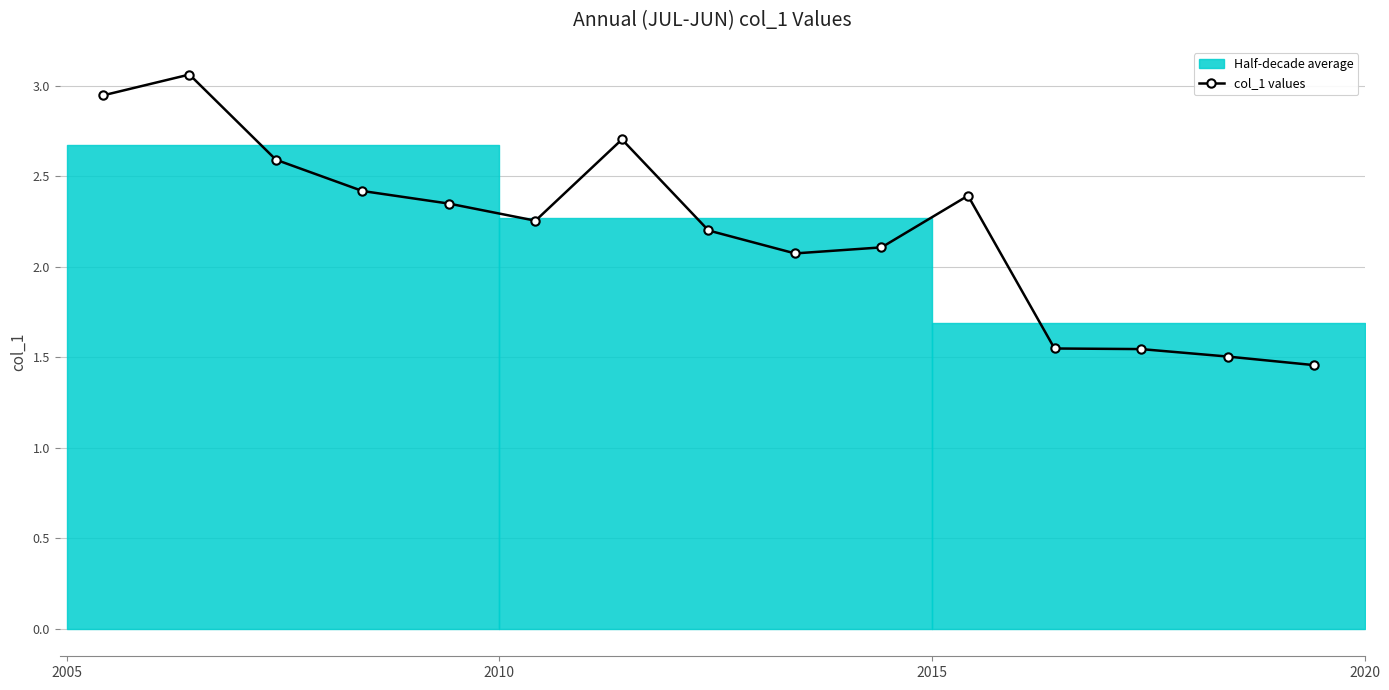

True or false: col_1 values has more than 2 points higher than both neighbors.

True